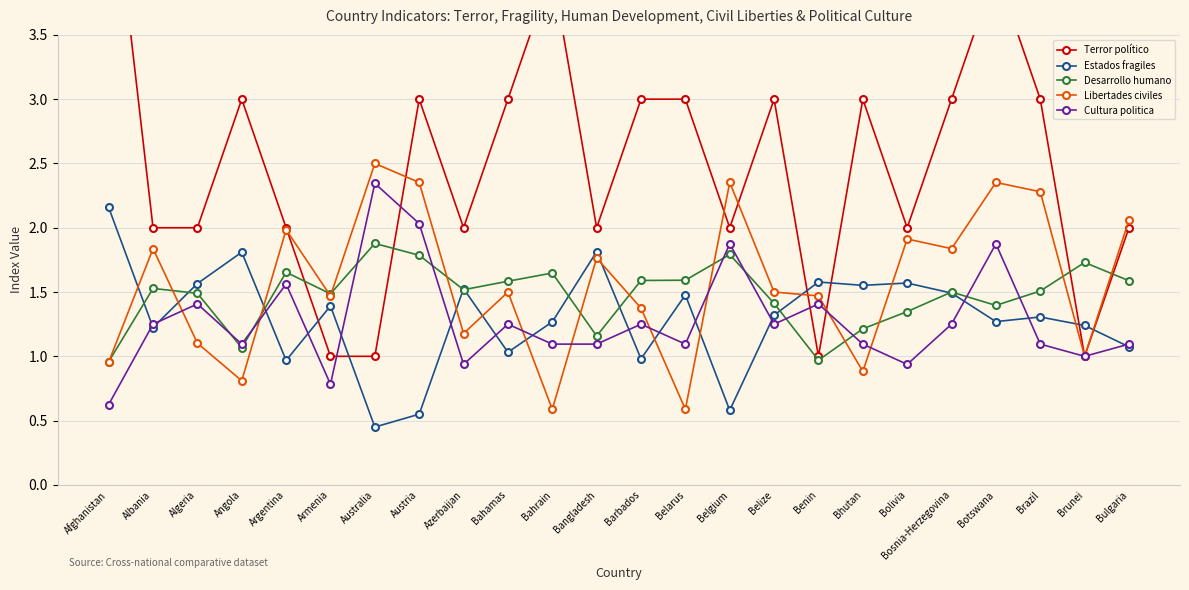

True or false: Estados fragiles has more than 2 interior local peaks.

True